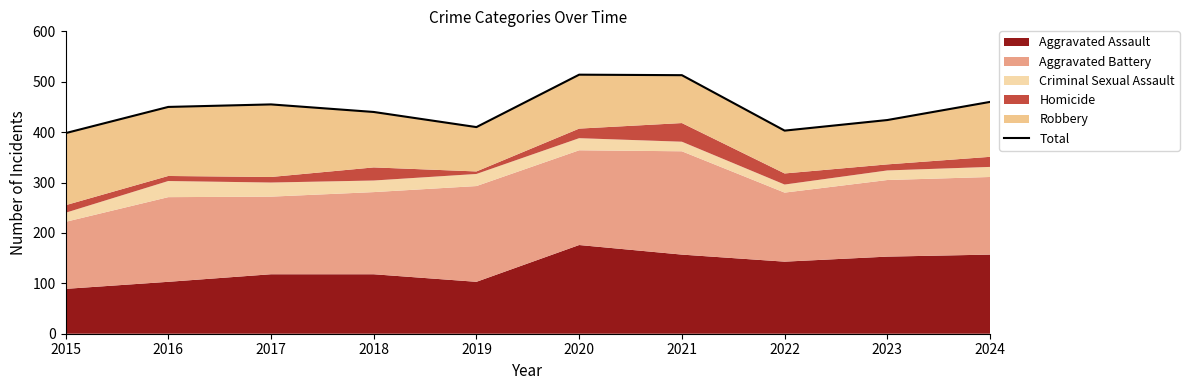

What is the difference between the values at 2021 and 2023?

89